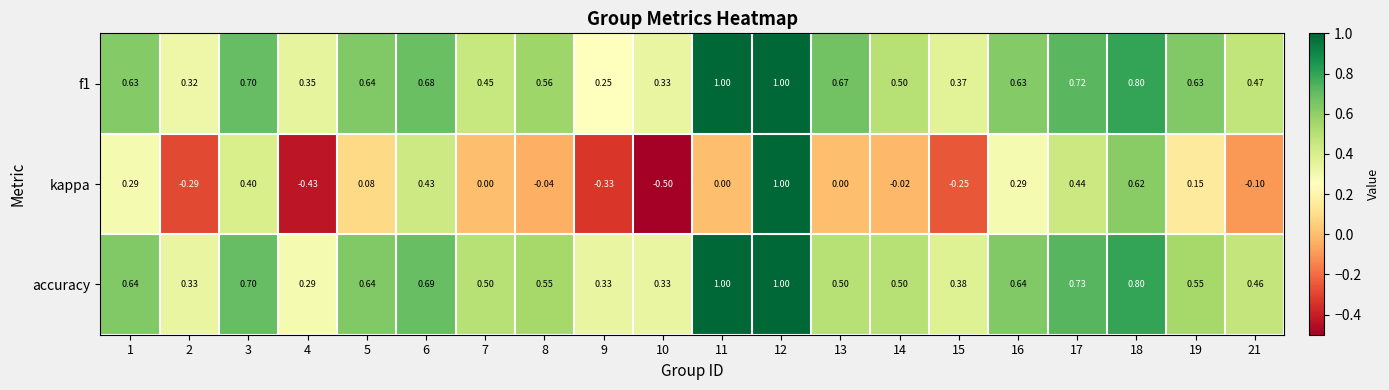

Which series has the largest range (max minus min)?

kappa